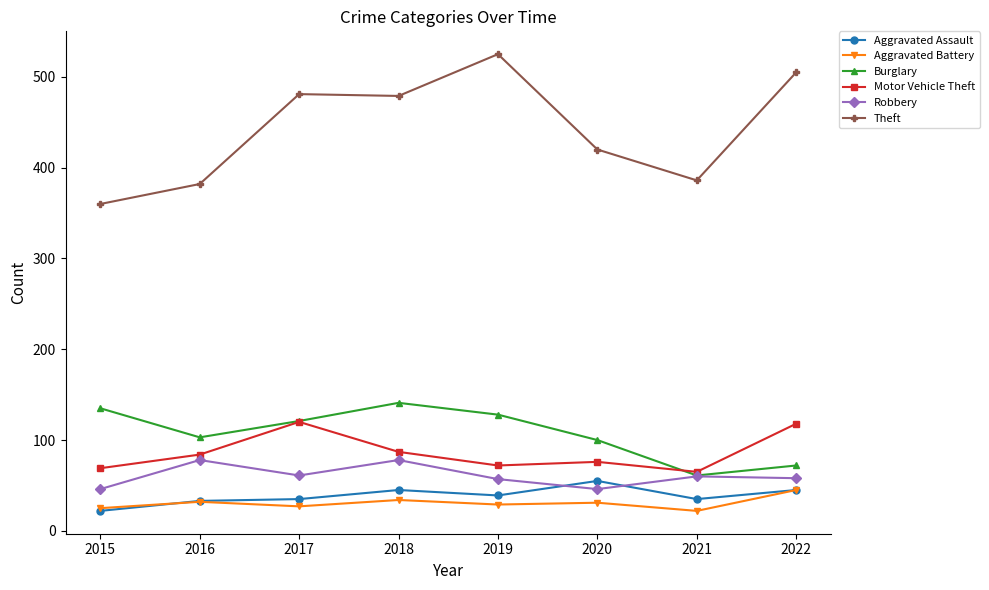

What is the total value across all series at 2022?

843